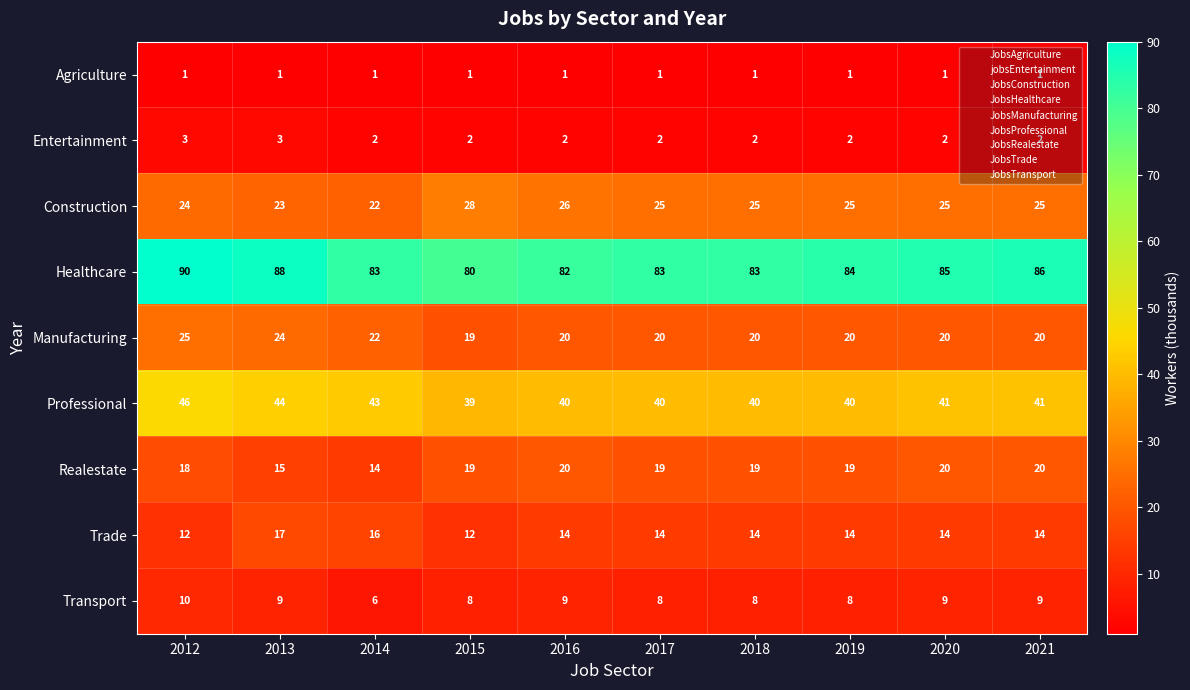

Between 2012 and 2018, which series saw the biggest shift?

Healthcare